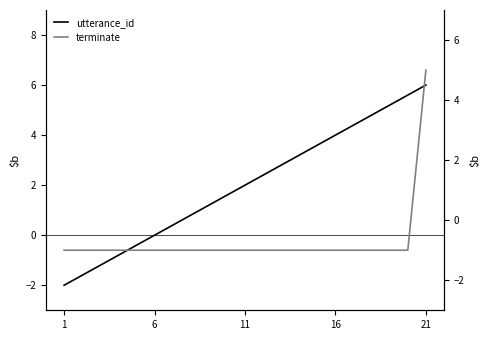

Is it true that terminate equals -1.4 at 17?

False